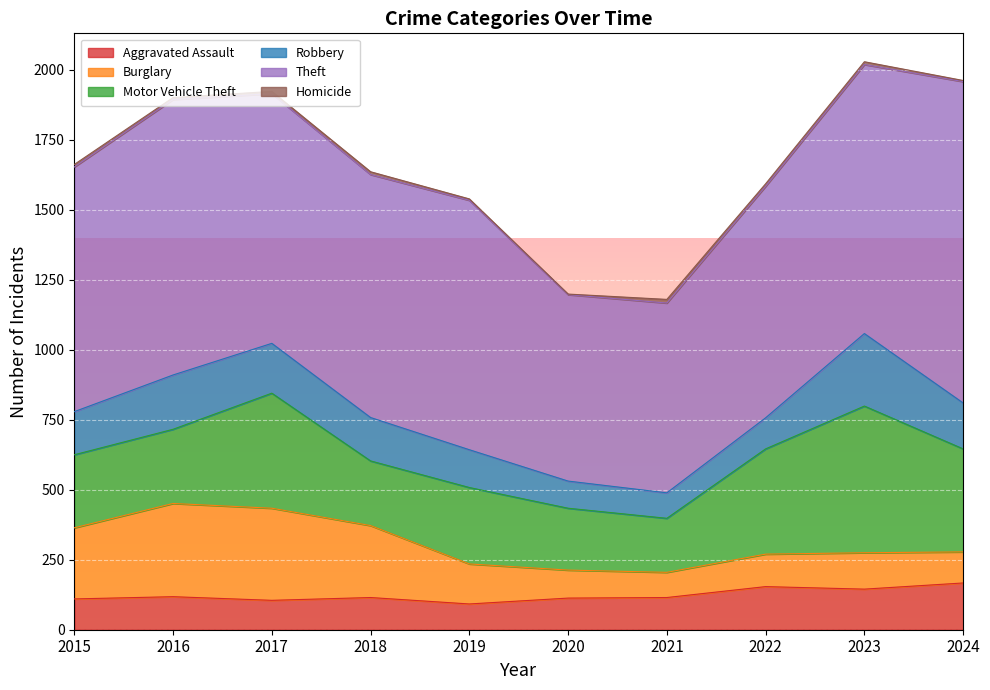

Reading right to left, list all the values displayed in this chart.

Aggravated Assault: 2024=167	2023=145	2022=154	2021=115	2020=113	2019=92	2018=115	2017=105	2016=118	2015=110
Burglary: 2024=111	2023=130	2022=116	2021=90	2020=100	2019=143	2018=257	2017=329	2016=333	2015=254
Motor Vehicle Theft: 2024=368	2023=524	2022=376	2021=193	2020=221	2019=273	2018=231	2017=411	2016=265	2015=261
Robbery: 2024=164	2023=259	2022=111	2021=91	2020=97	2019=135	2018=155	2017=178	2016=194	2015=154
Theft: 2024=1148	2023=961	2022=827	2021=678	2020=666	2019=891	2018=868	2017=892	2016=984	2015=874
Homicide: 2024=4	2023=10	2022=9	2021=13	2020=2	2019=5	2018=10	2017=8	2016=7	2015=9